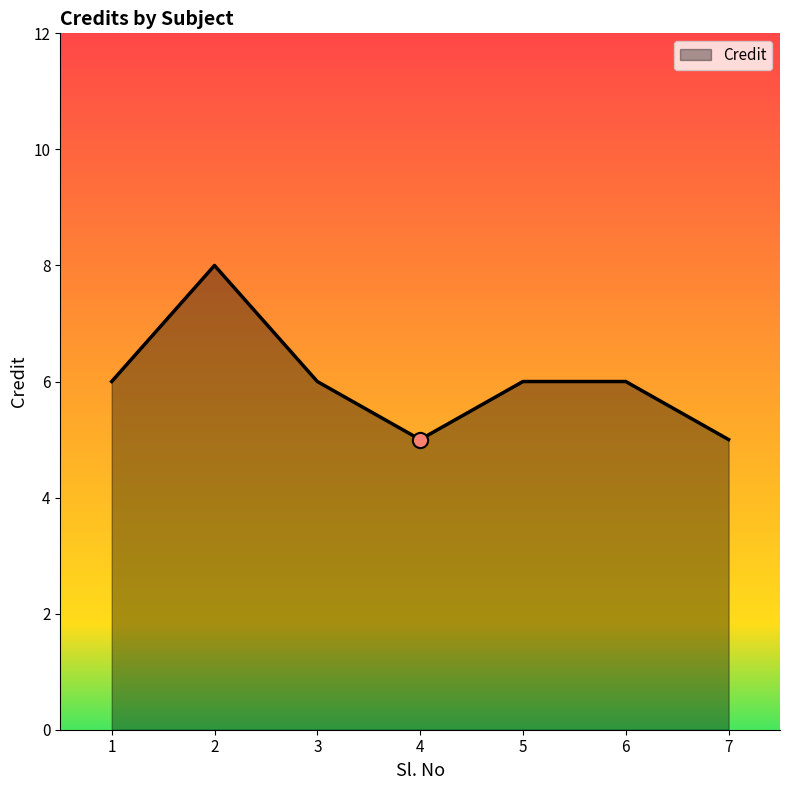

Approximately how many times larger is the value at 1 compared to 5?

1.0